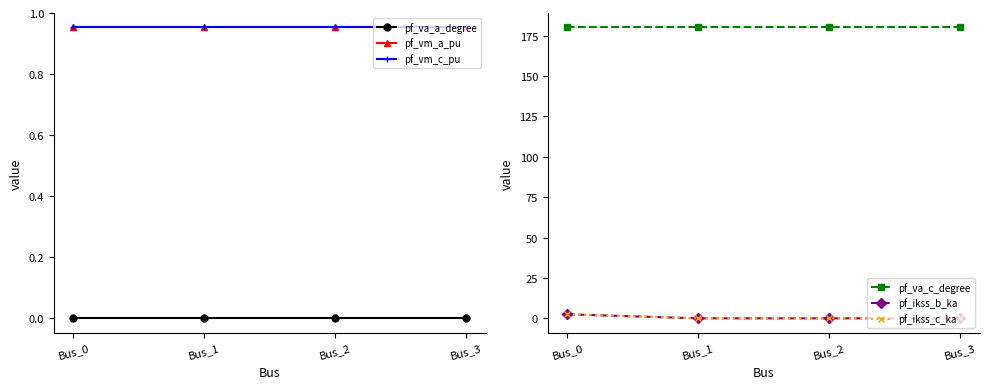

The value of pf_ikss_c_ka at Bus_2 is 0.0. True or false?

True